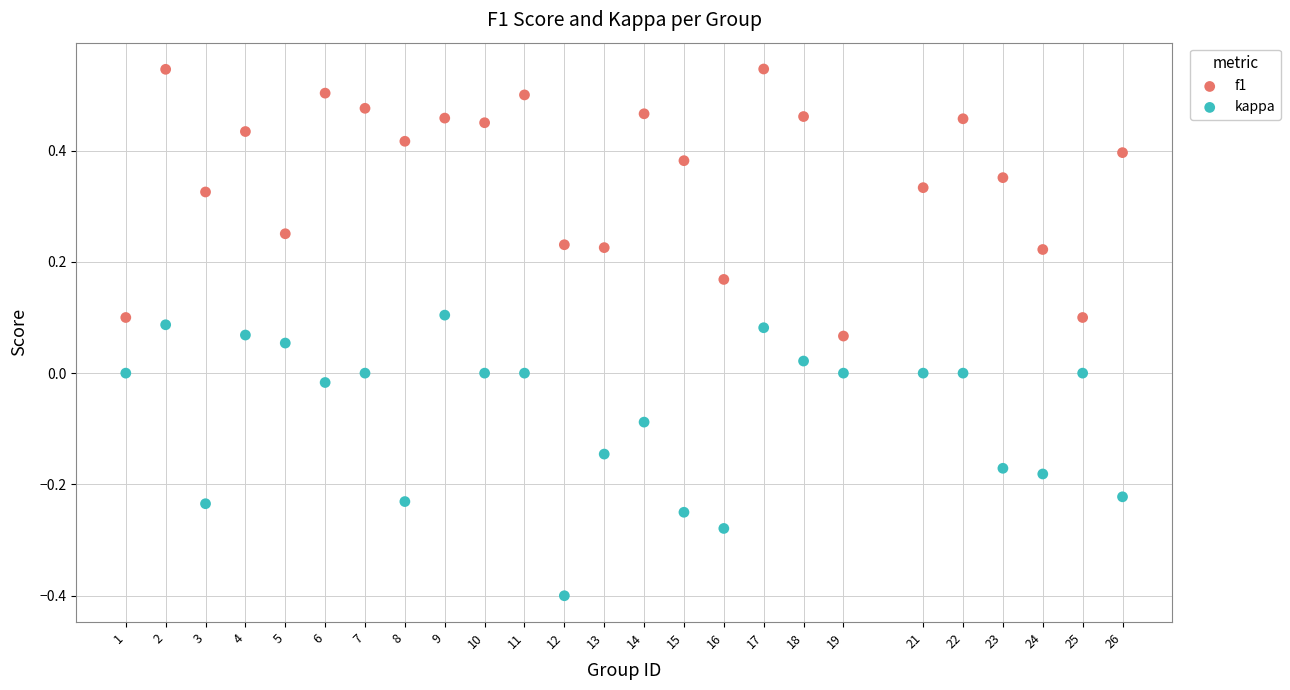

Which series has the widest spread of Y values?

kappa